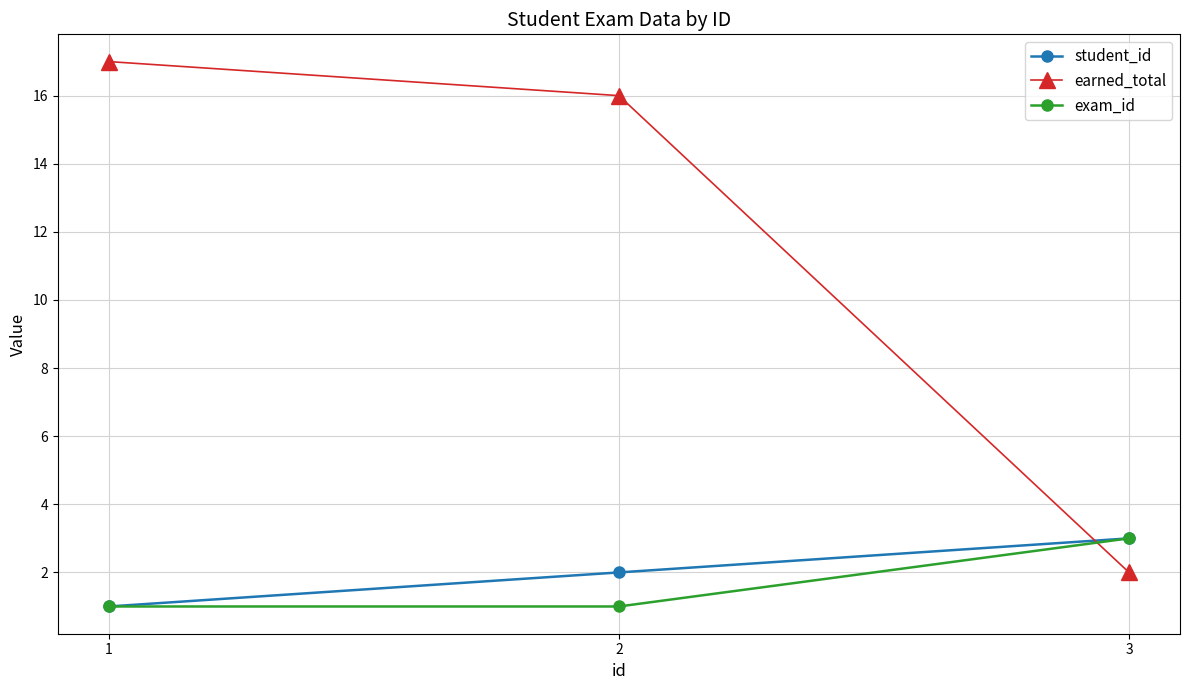

Is it true that exam_id equals 2 at 2?

False